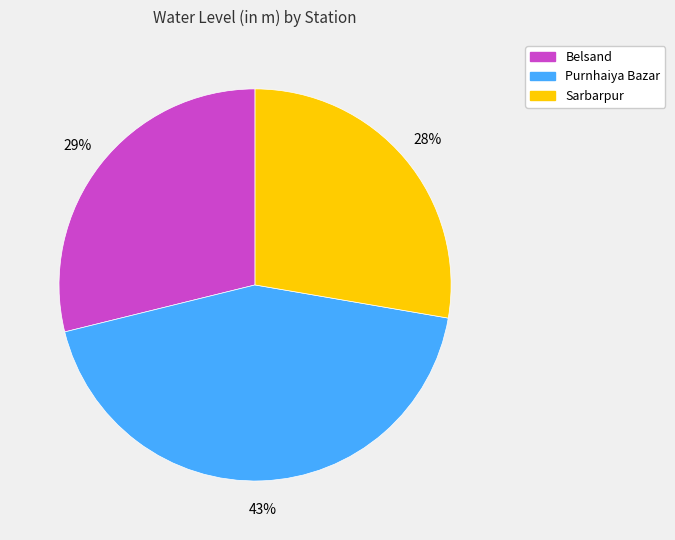

True or false: Sarbarpur accounts for 40% of the total.

False